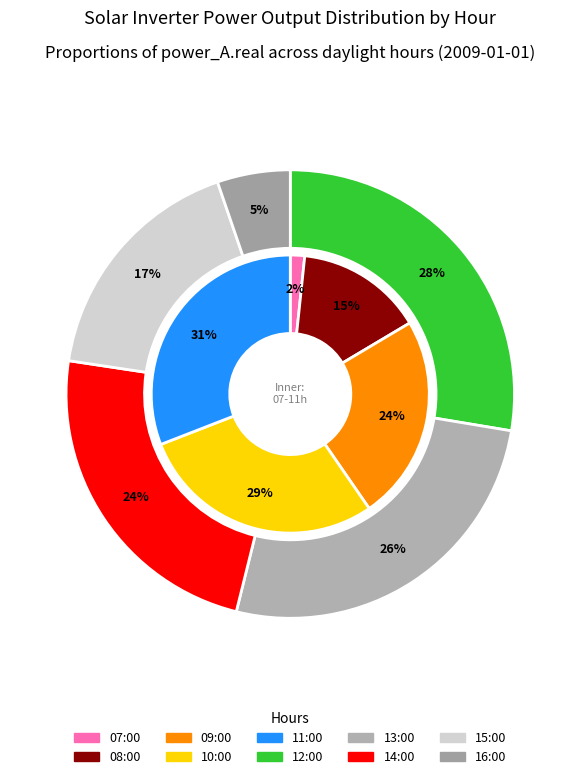

Combined, what portion of the pie is 12:00 and 16:00?

17.4%